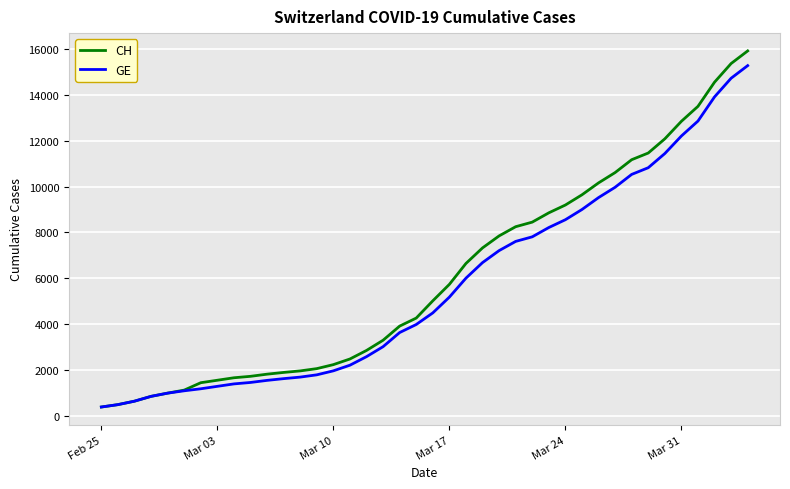

List the series in order of their peak value, highest first.

CH, GE